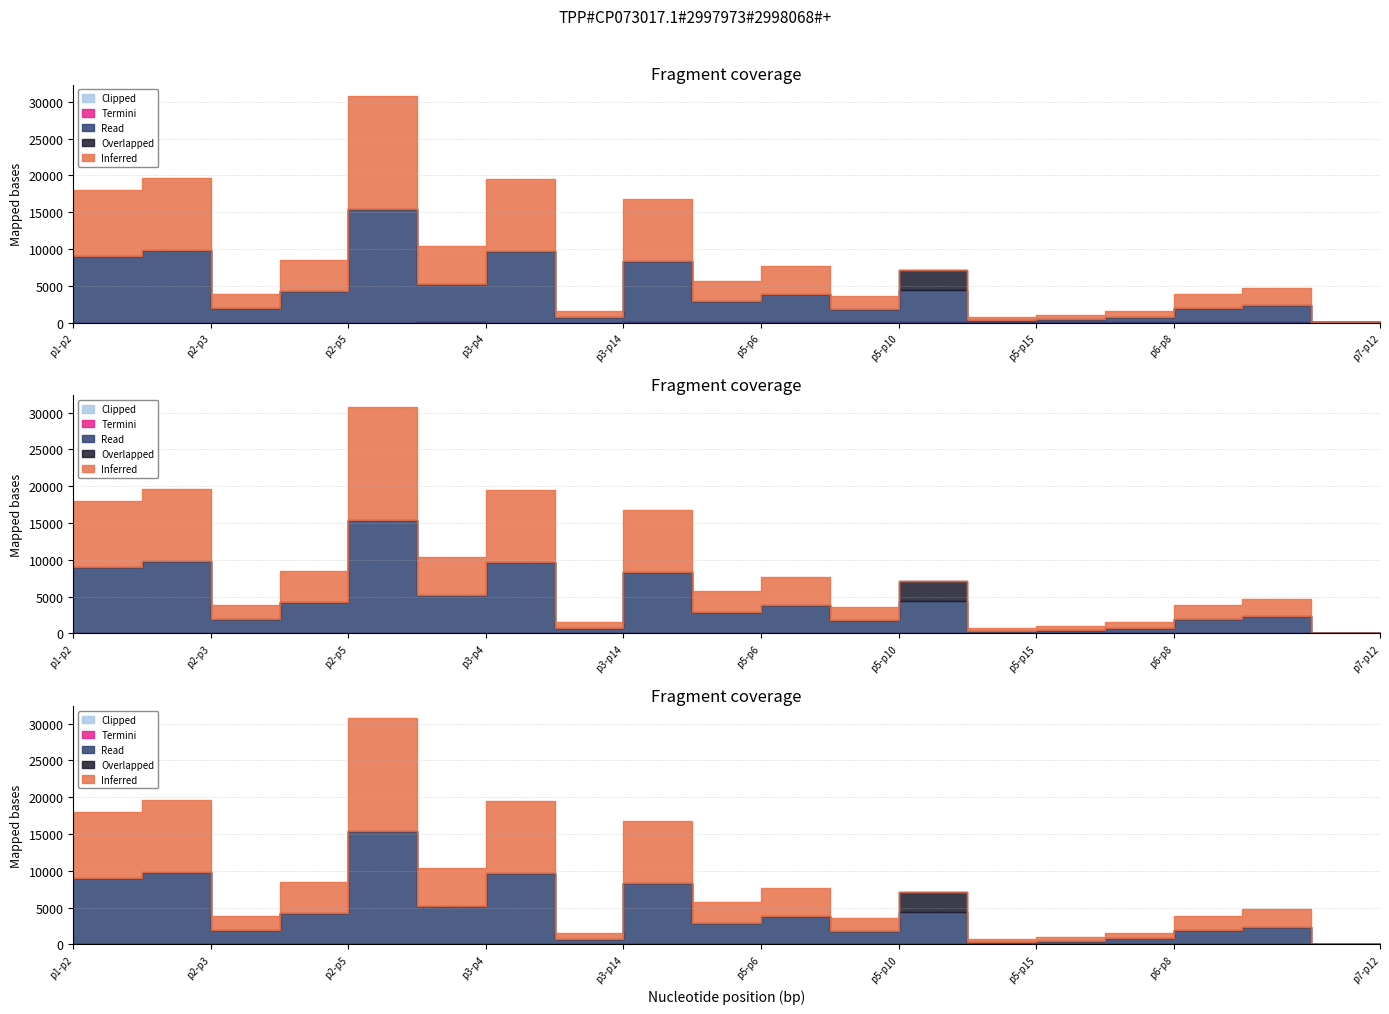

What is the label of the 18th point from the right?

p2-p3